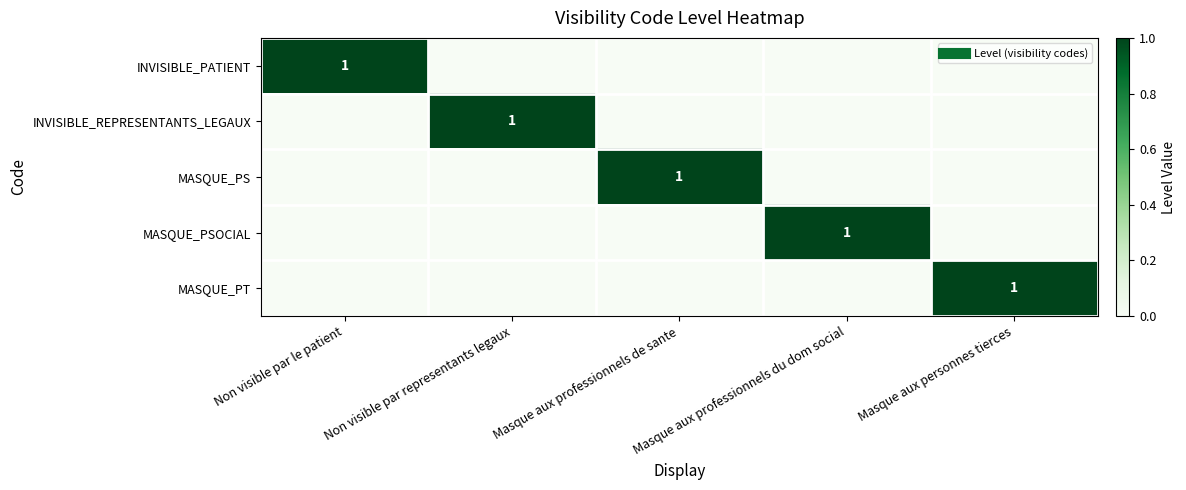

Between Non visible par representants legaux and Masque aux personnes tierces, which series saw the biggest shift?

INVISIBLE_REPRESENTANTS_LEGAUX